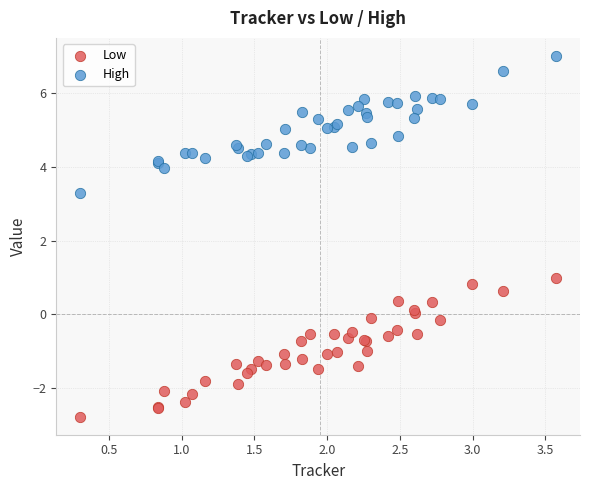

What is the X range (max minus min) for the scatter plot?

3.3